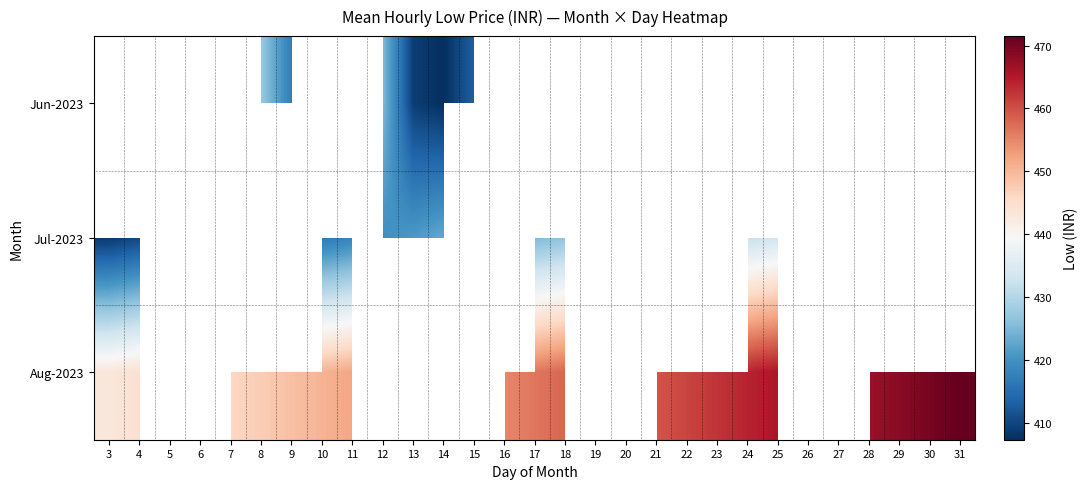

How many values in the Jul-2023 series exceed 425?

9